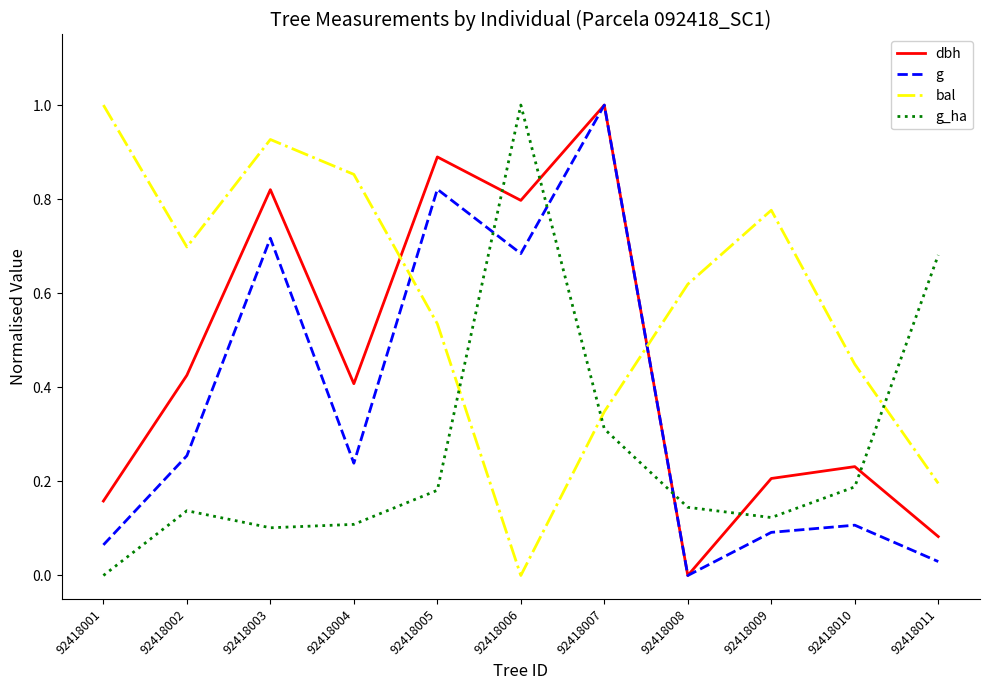

At which category does dbh reach its first local valley?

92418004